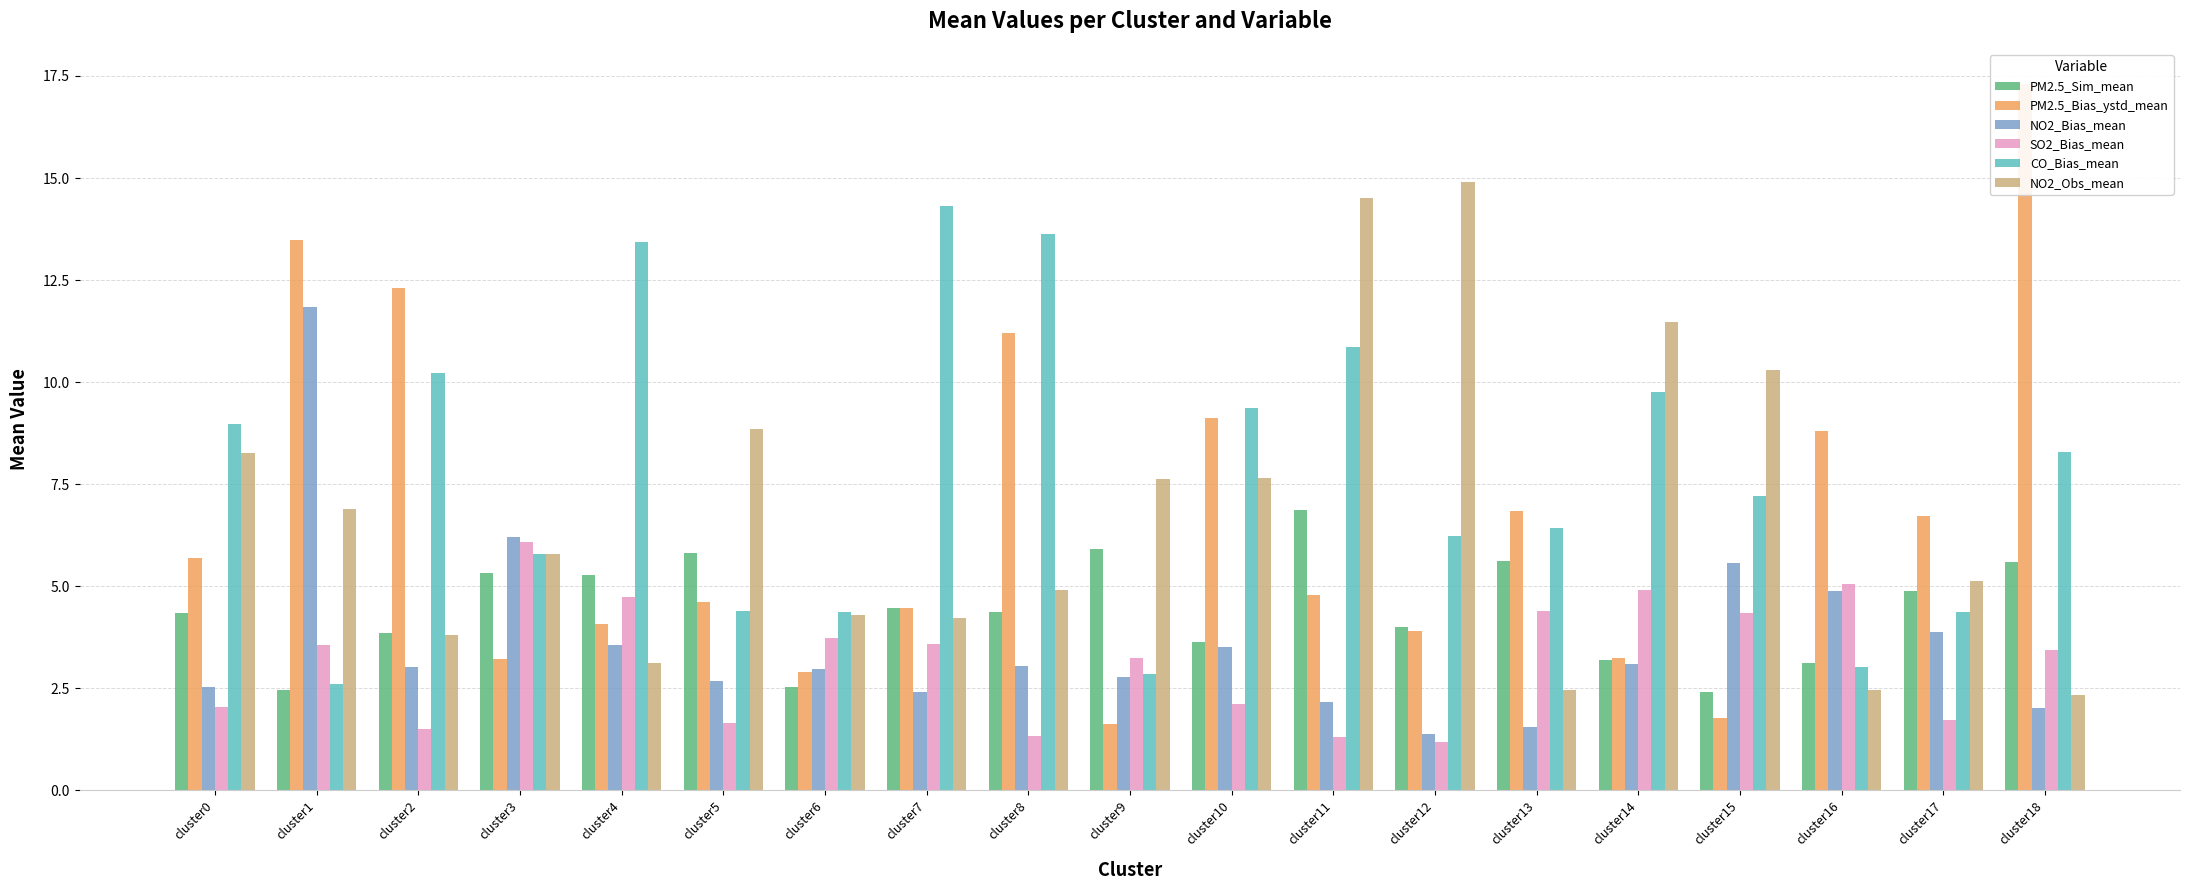

What is the difference between the second highest and minimum values in the PM2.5_Sim_mean series?

3.5